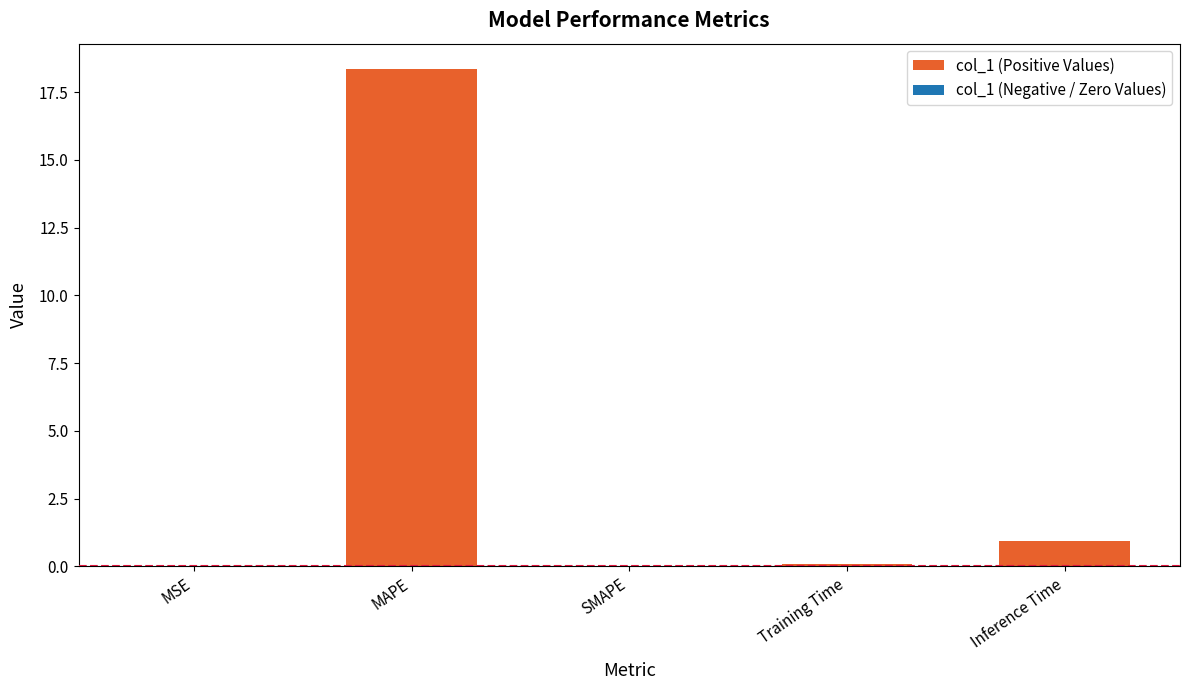

What value does the data have at Training Time?

0.1